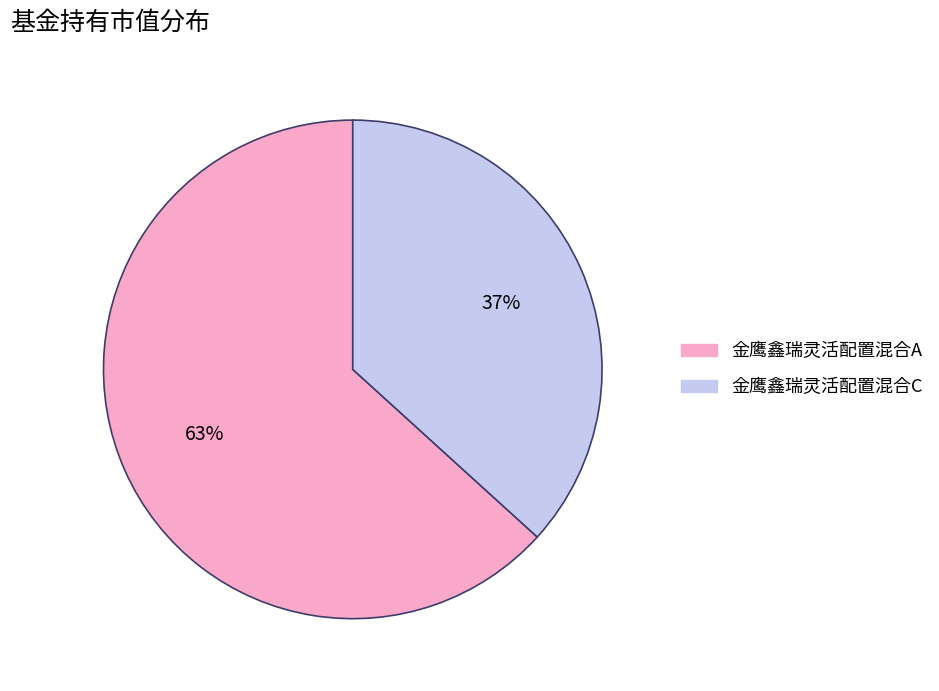

To the nearest percent, what is the combined percentage of 金鹰鑫瑞灵活配置混合C and 金鹰鑫瑞灵活配置混合A?

100%